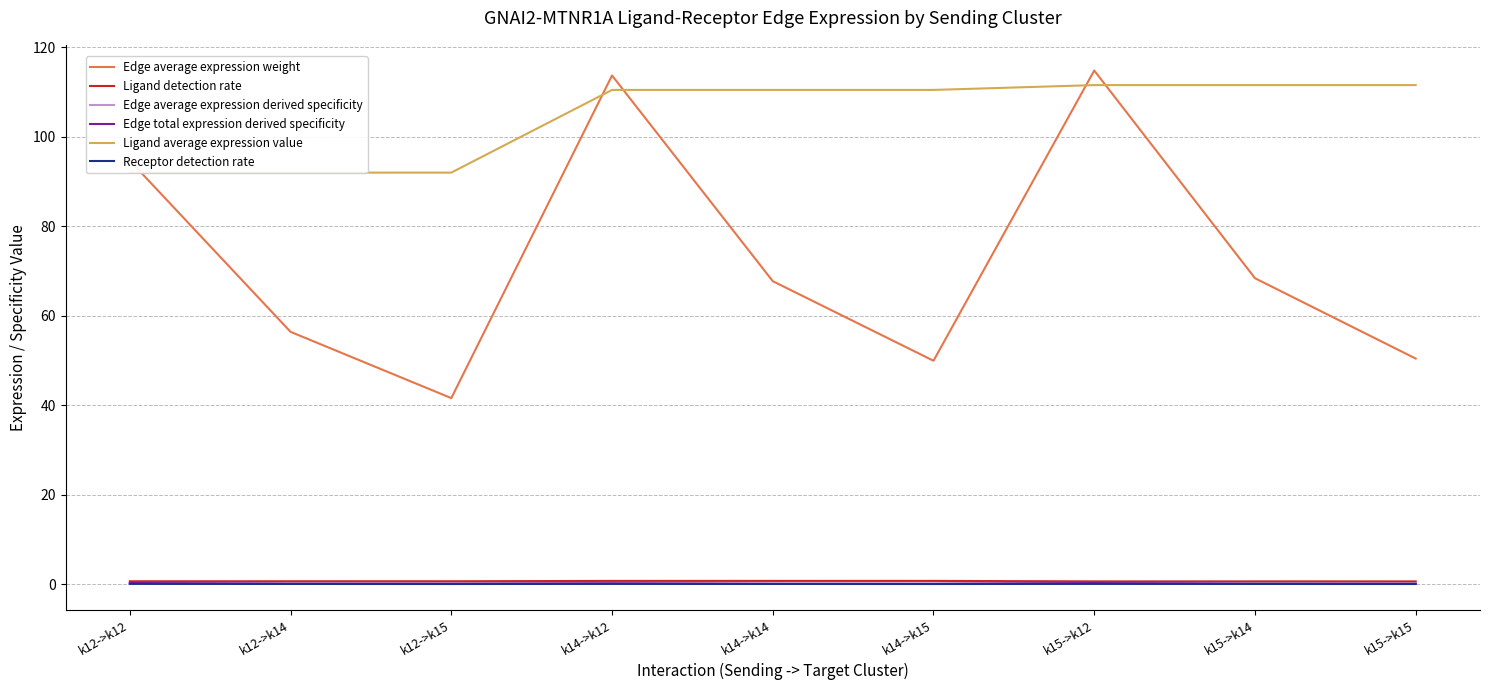

Which series ends up on top after the final intersection of Edge total expression derived specificity and Edge average expression derived specificity?

Edge total expression derived specificity